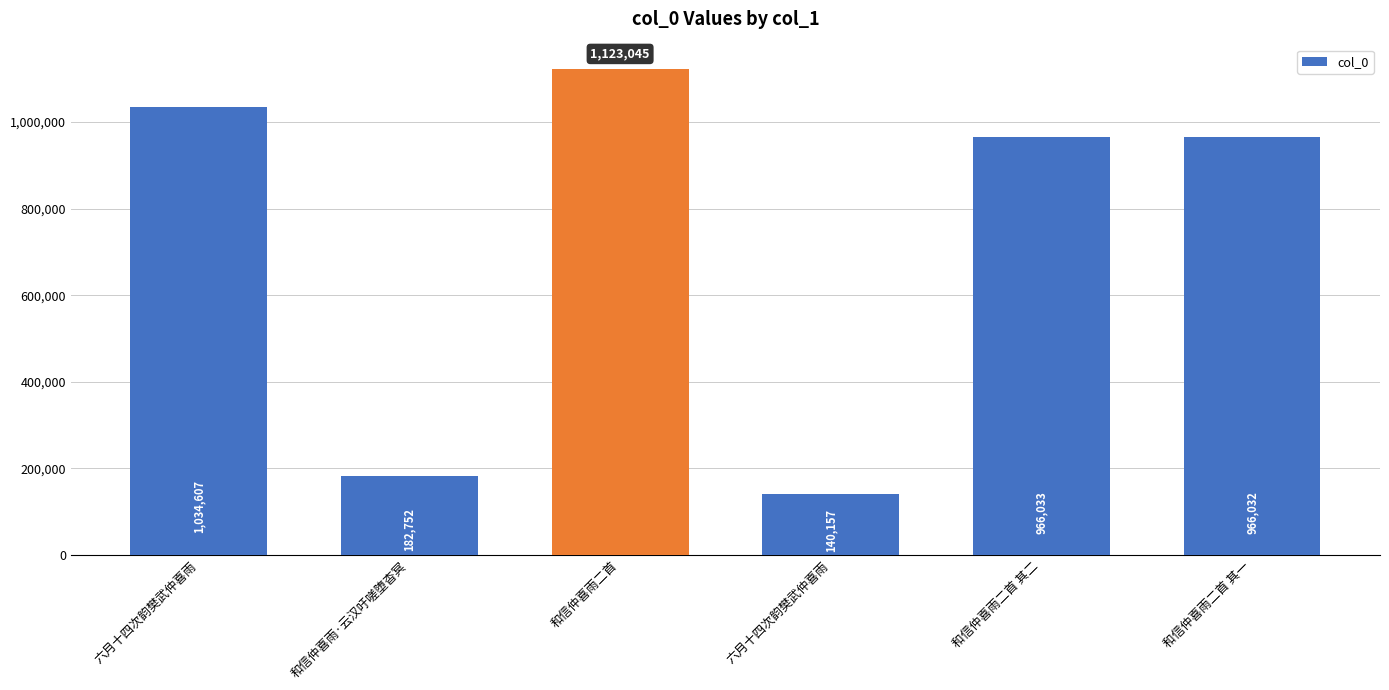

Reading left to right, transcribe all the data shown in this chart.

六月十四次韵樊武仲喜雨=1034607	和信仲喜雨·云汉吁嗟堕杳冥=182752	和信仲喜雨二首=1123045	六月十四次韵樊武仲喜雨=140157	和信仲喜雨二首 其二=966033	和信仲喜雨二首 其一=966032